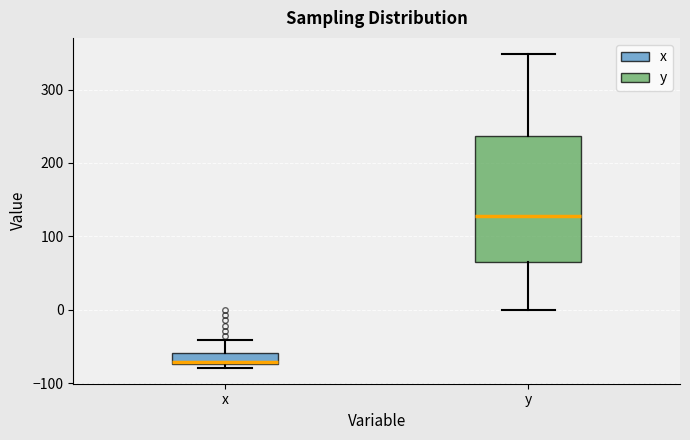

Where is the upper edge of the box for x on the y-axis? The values are not printed on the chart, so give them approximately, as read against the axis.

-60